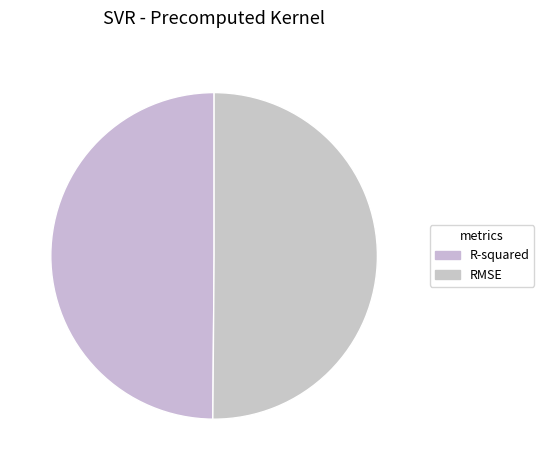

How many slices are in this pie chart?

2